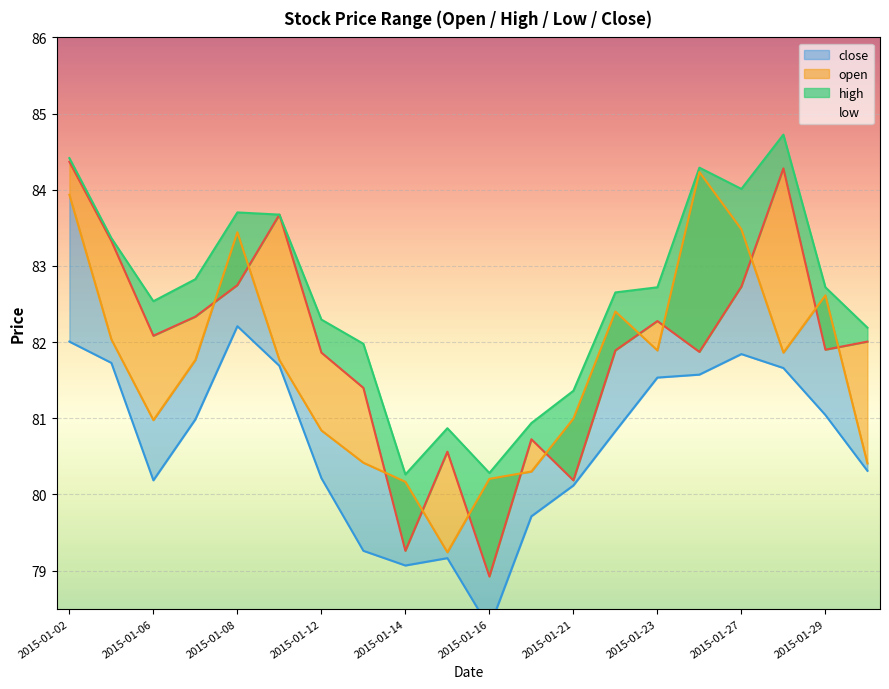

The open series shows 47.1 at 2015-01-07. True or false?

False